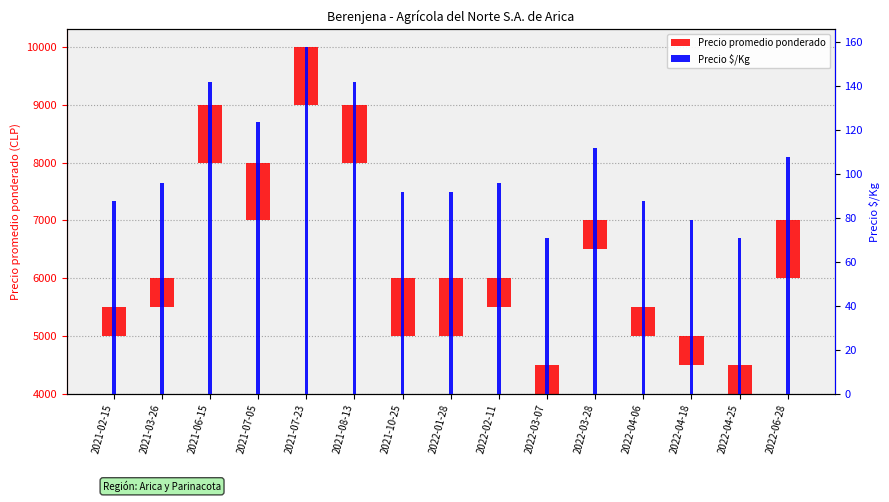

What is the change in value from 2021-10-25 to 2022-03-28?

+20